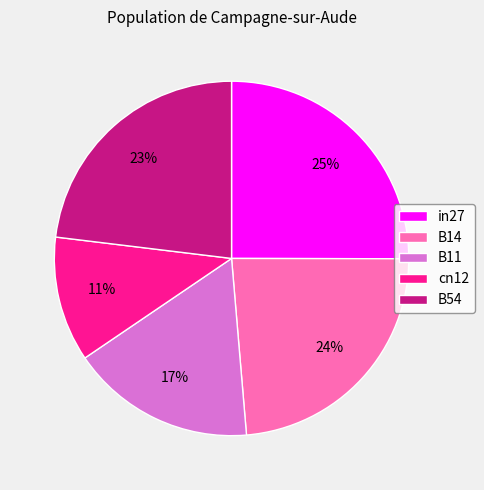

Combined, do in27 and cn12 account for over 50%?

No